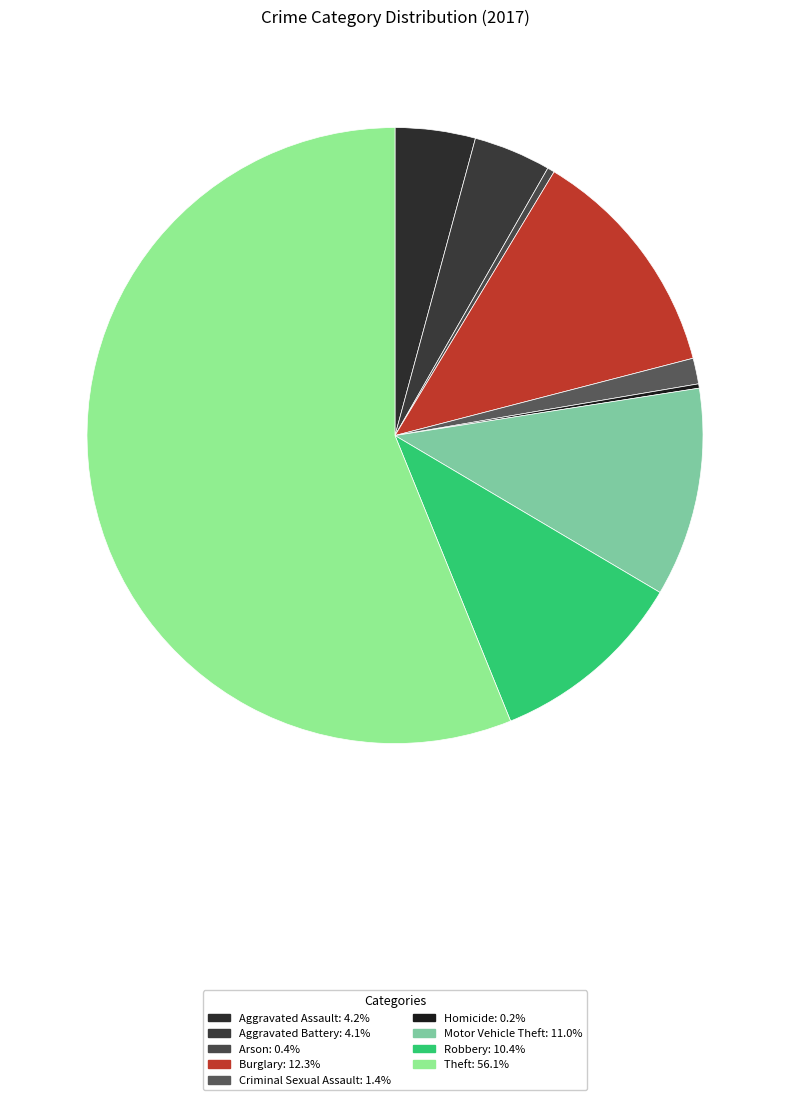

What is the largest slice in the pie chart?

Theft